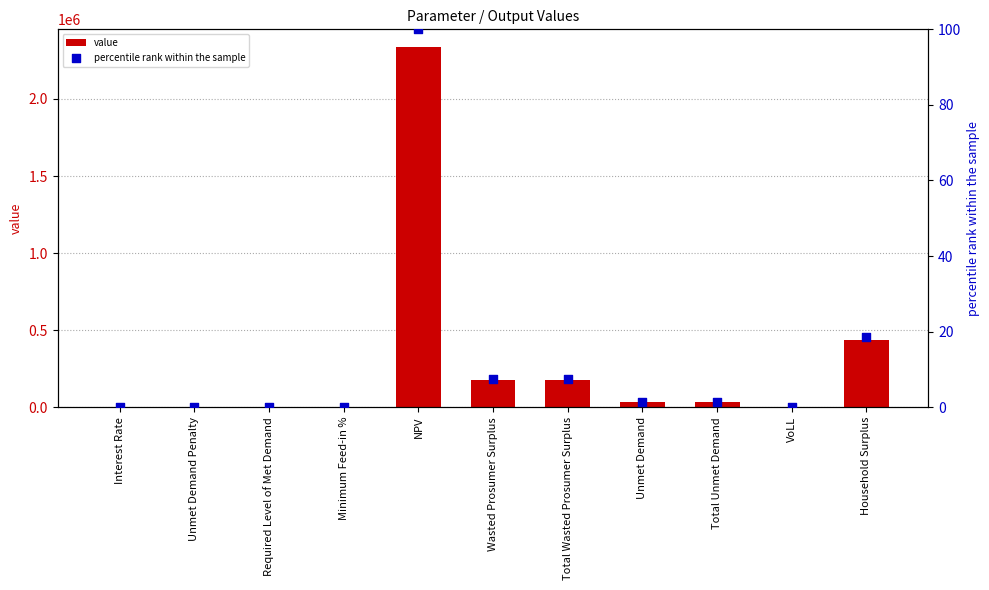

Is the value of value at Total Wasted Prosumer Surplus greater than the value of percentile rank within the sample at Required Level of Met Demand?

Yes